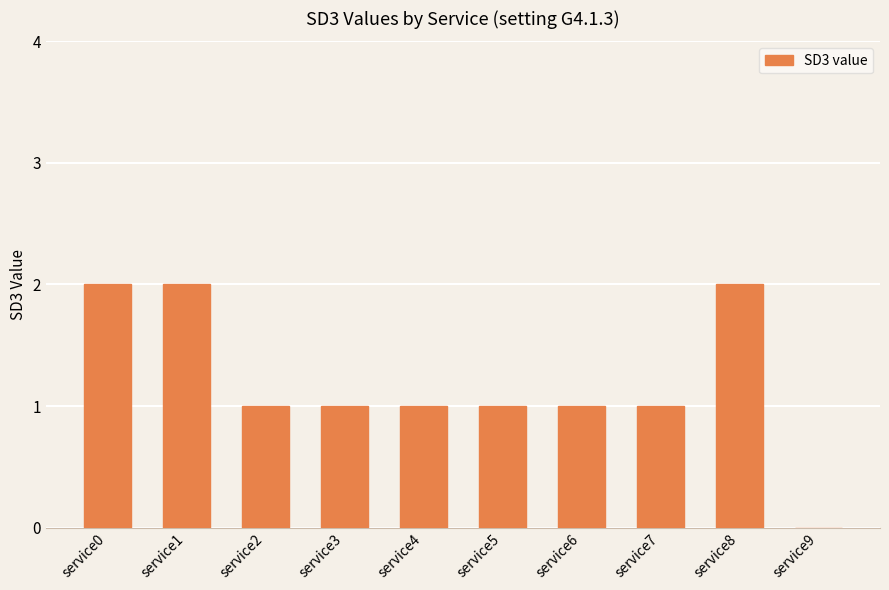

True or false: the data shows 2 at service7.

False